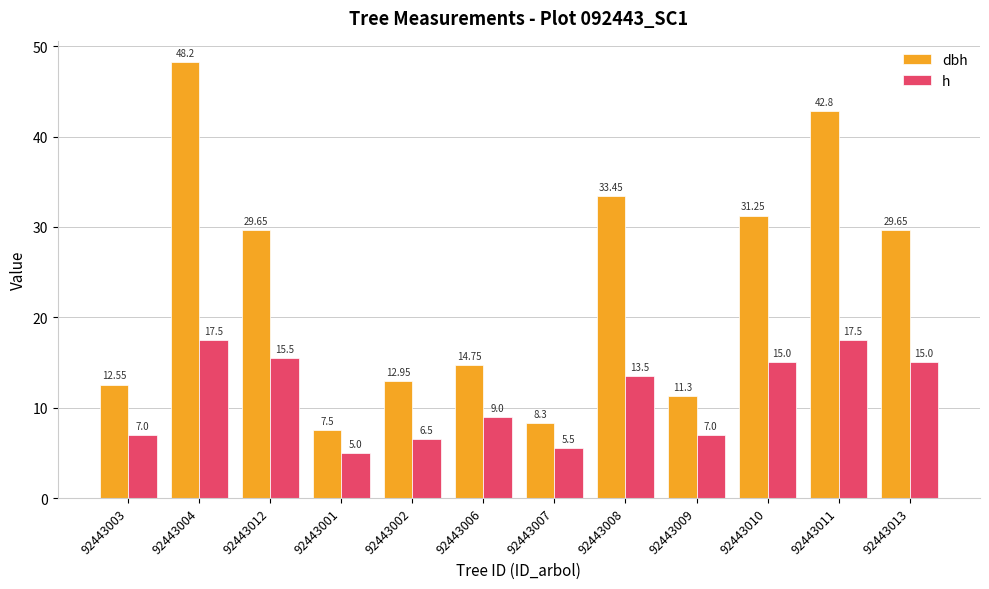

List the series in order of their peak value, highest first.

dbh, h